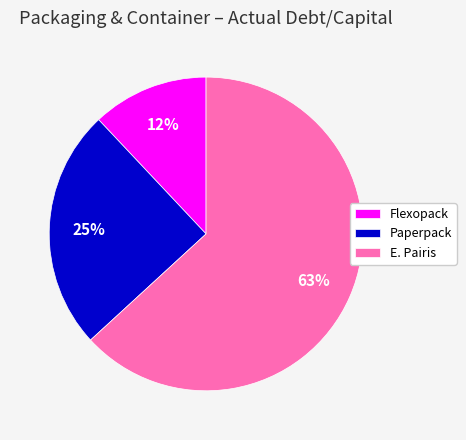

Which category has the biggest portion of the pie?

E. Pairis